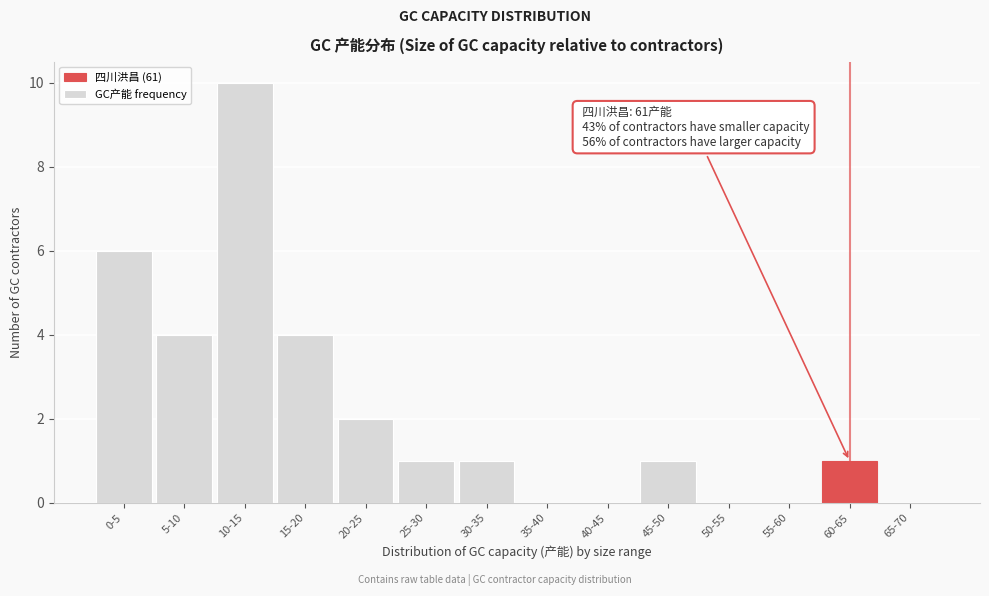

Reading right to left, transcribe all the data shown in this chart.

65-70=0	60-65=1	55-60=0	50-55=0	45-50=1	40-45=0	35-40=0	30-35=1	25-30=1	20-25=2	15-20=4	10-15=10	5-10=4	0-5=6